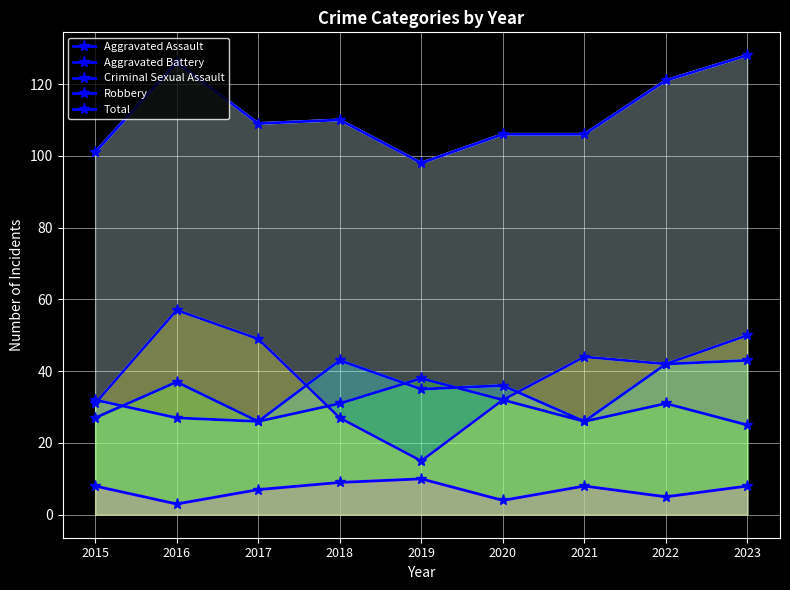

At which category is the sum across all series the highest?

2023